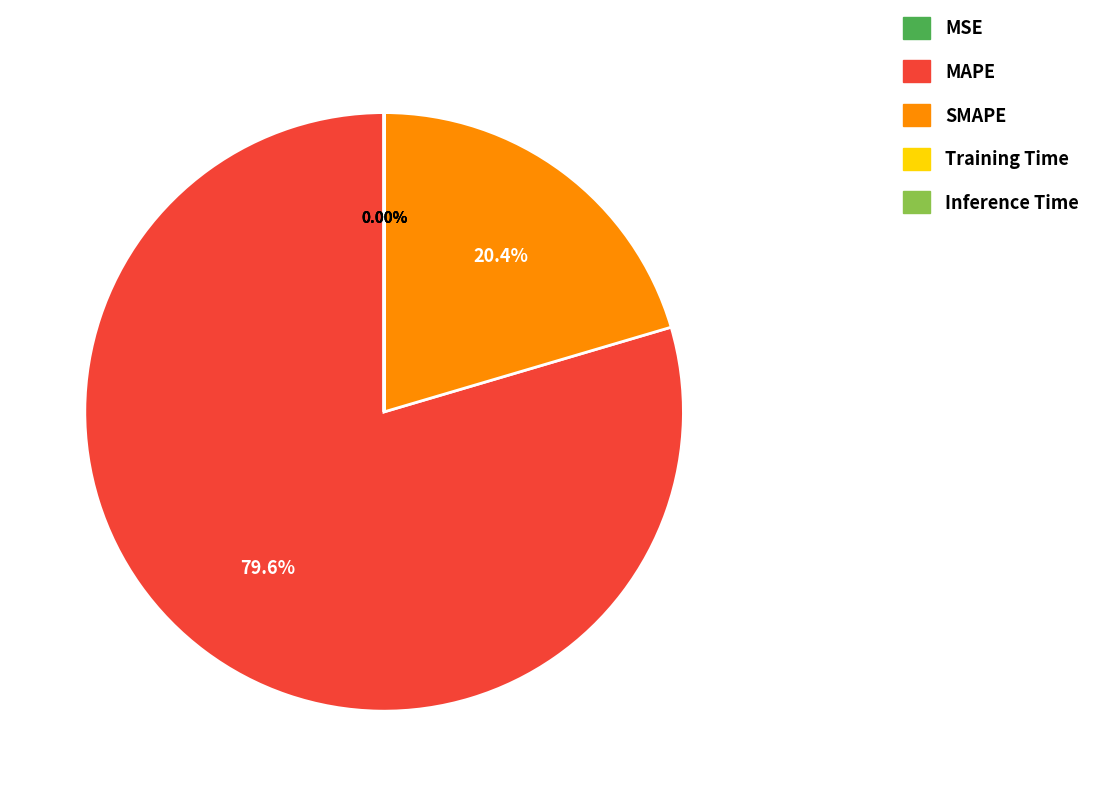

Which slice represents more than half of the pie?

MAPE